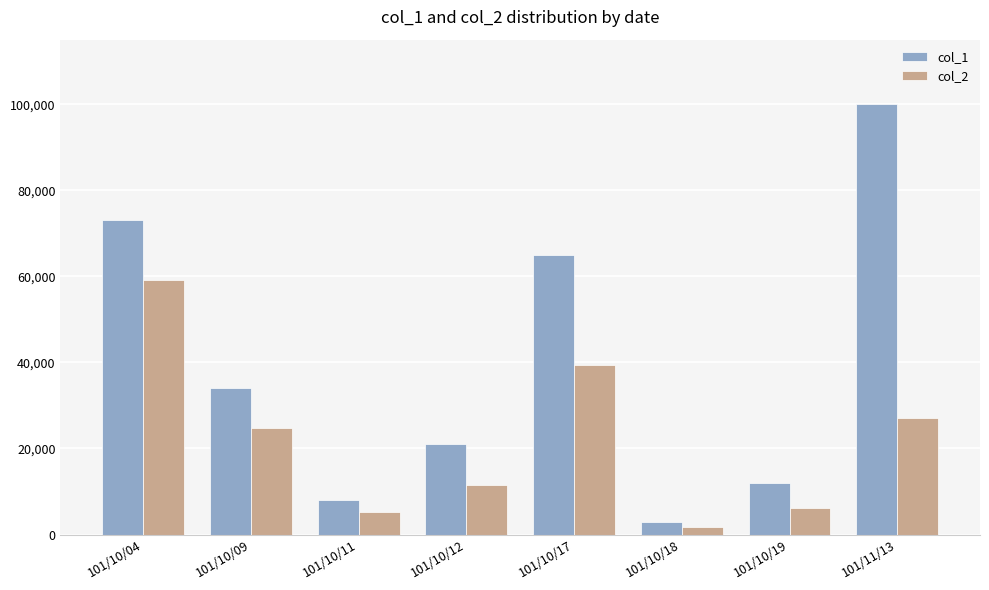

Which category has the highest value across all series?

101/11/13